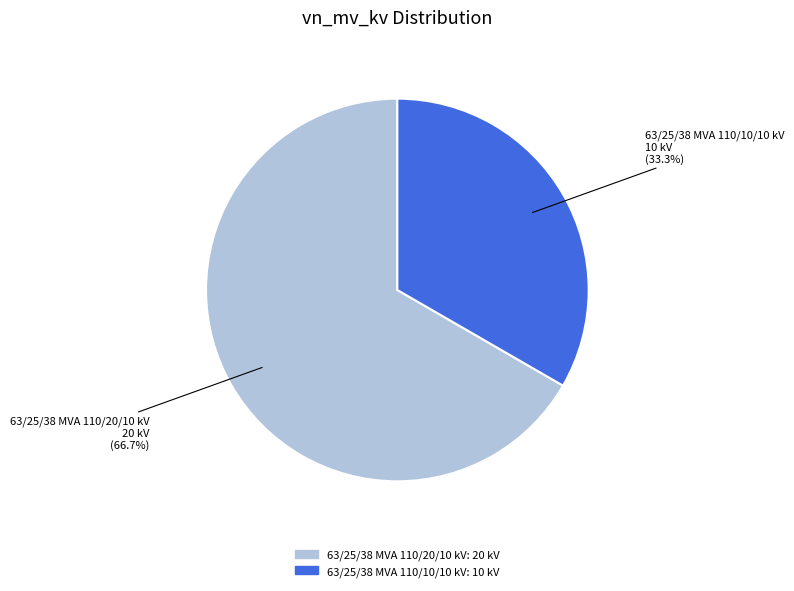

Between 63/25/38 MVA 110/10/10 kV and 63/25/38 MVA 110/20/10 kV, which is larger?

63/25/38 MVA 110/20/10 kV